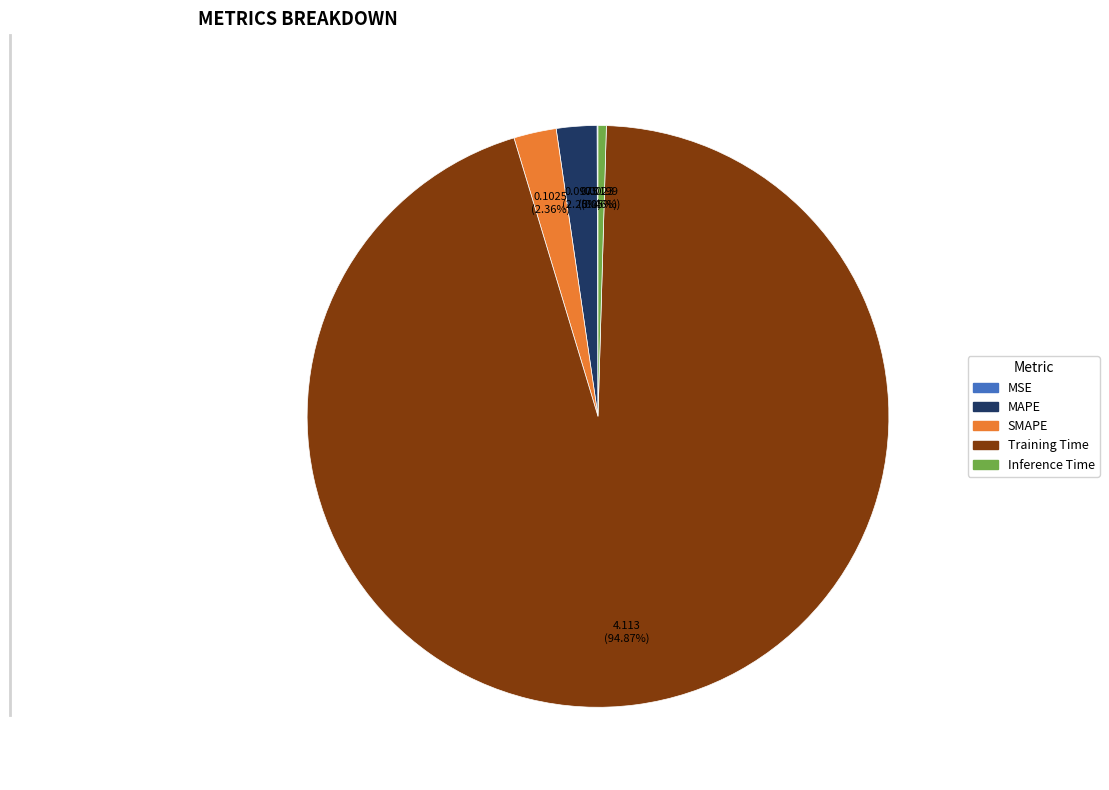

Which slice is the largest?

Training Time